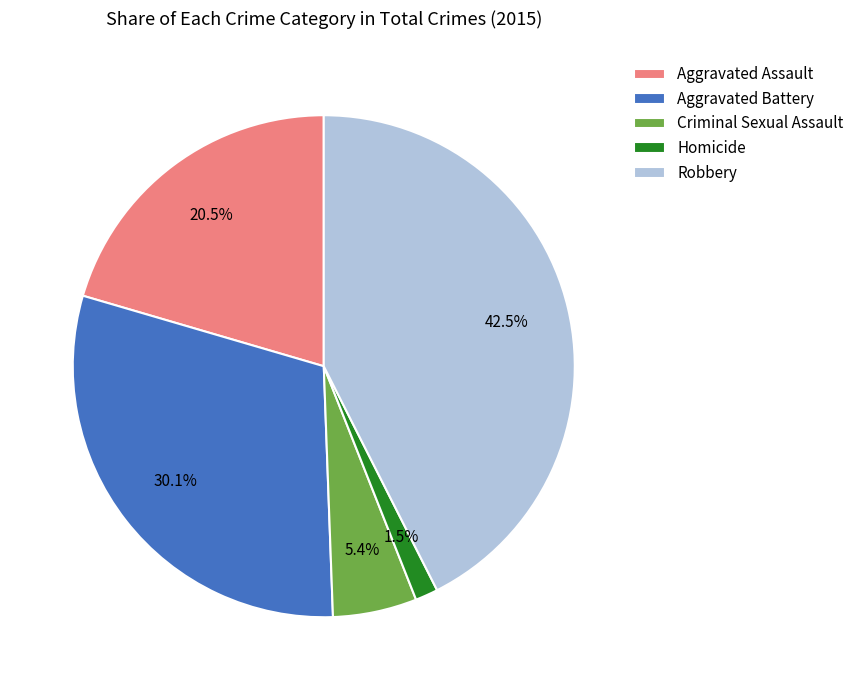

How many slices are in this pie chart?

5